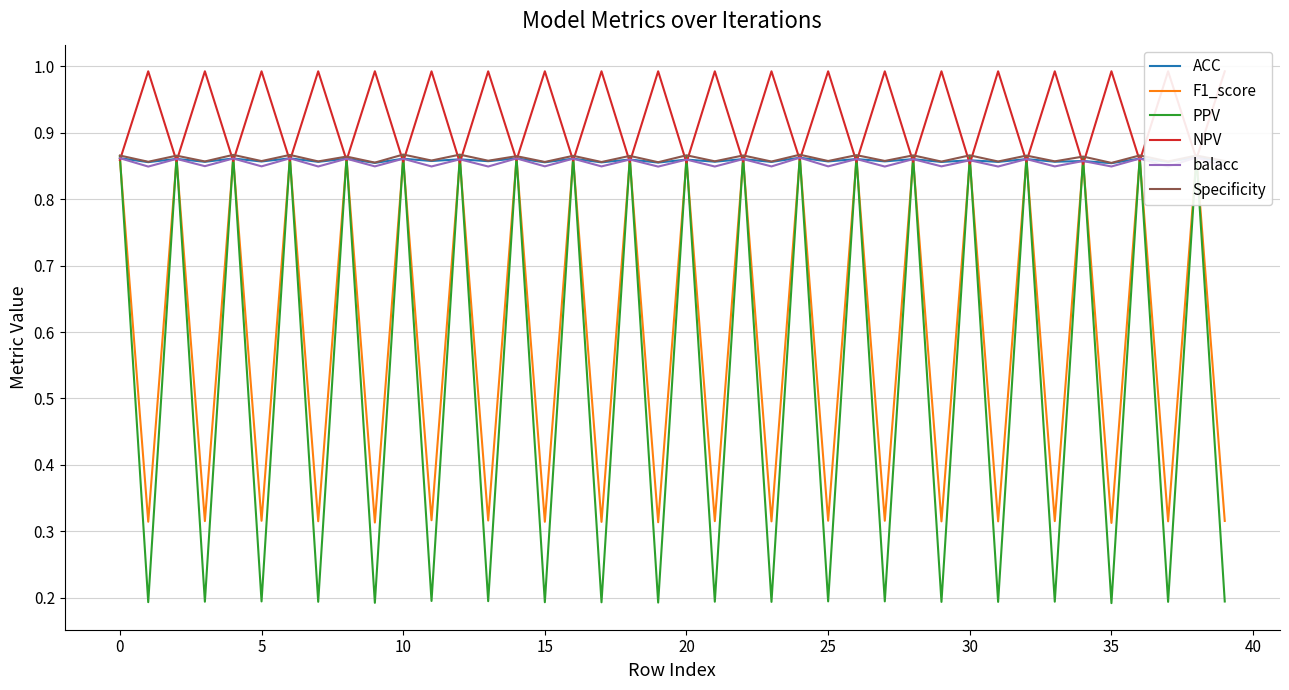

What is the maximum value for NPV?

1.0